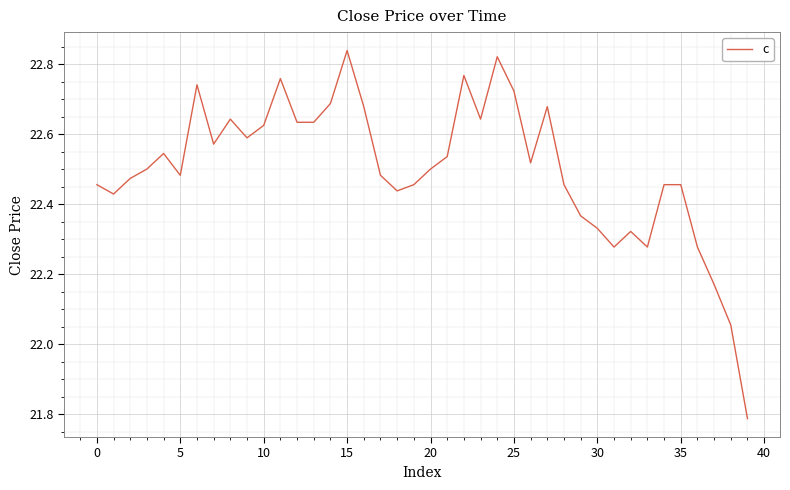

What is the greatest value displayed?

22.8